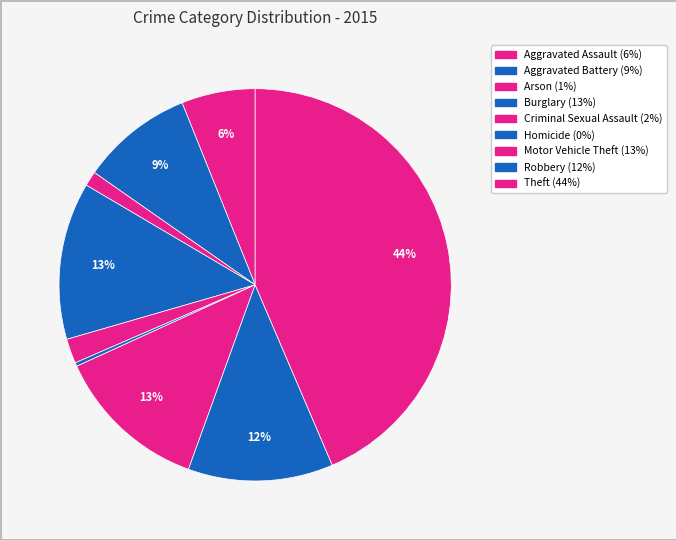

What is the ratio of the value at Burglary to the value at Robbery?

1.1